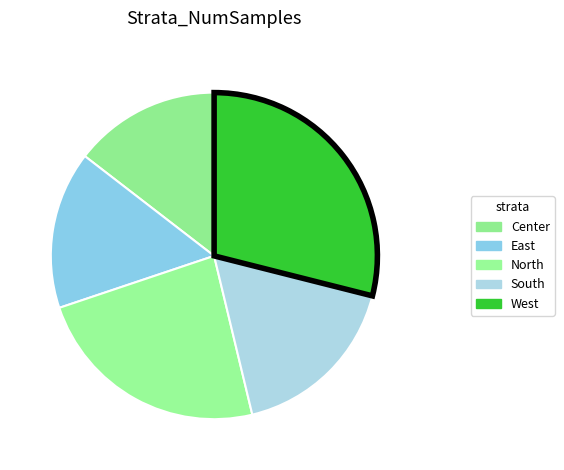

Count the number of slices in the pie.

5